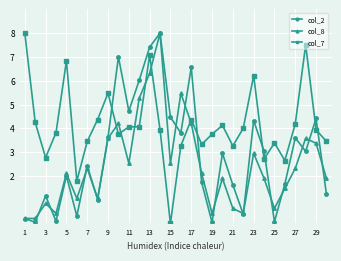

How many interior local valleys does the col_2 series have?

10